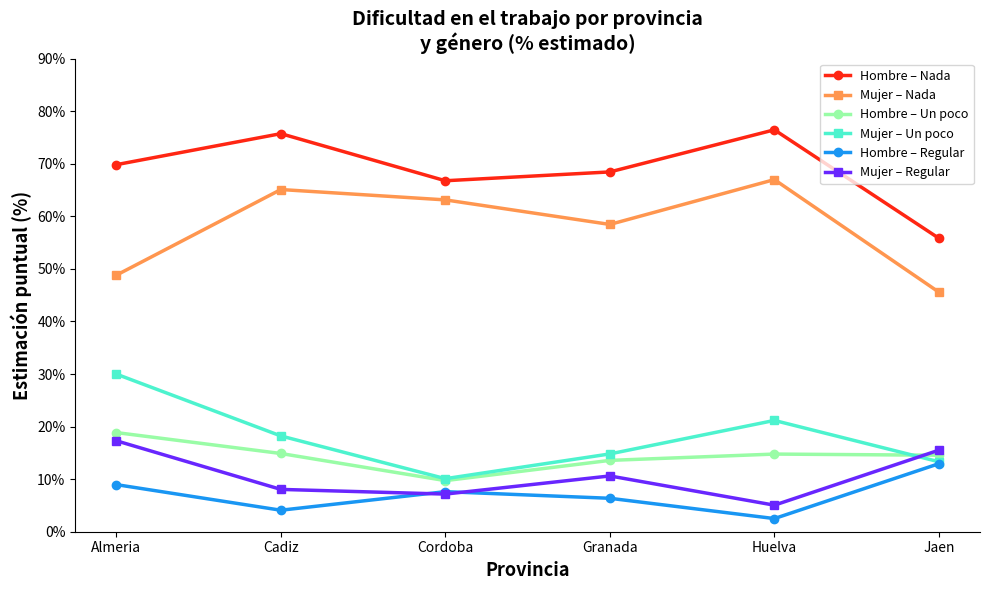

True or false: Hombre – Nada and Mujer – Un poco cross at least once.

False